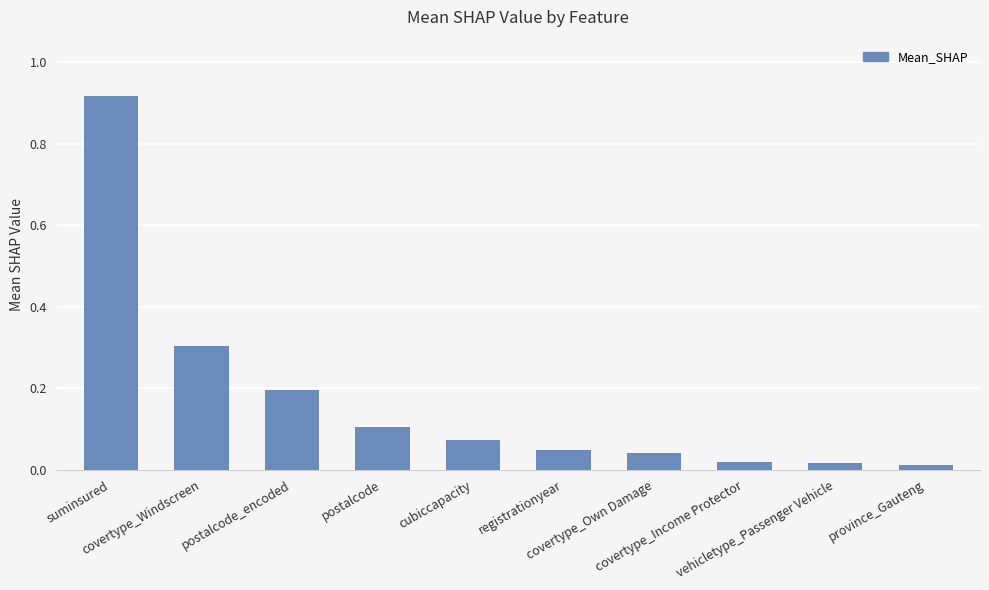

The chart shows a value of 0.1 at postalcode. True or false?

True